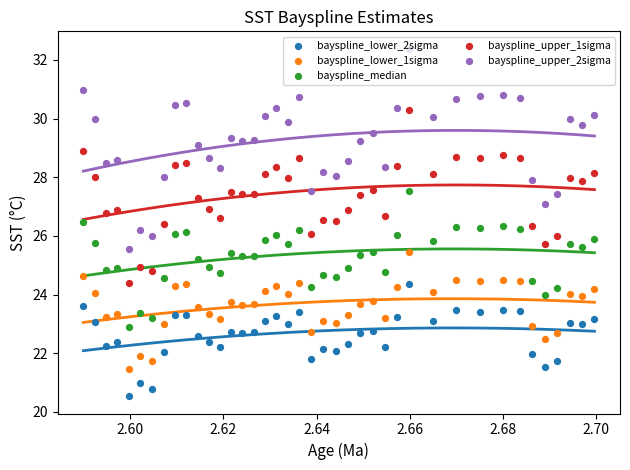

Which series has the largest total across all categories?

bayspline_upper_2sigma